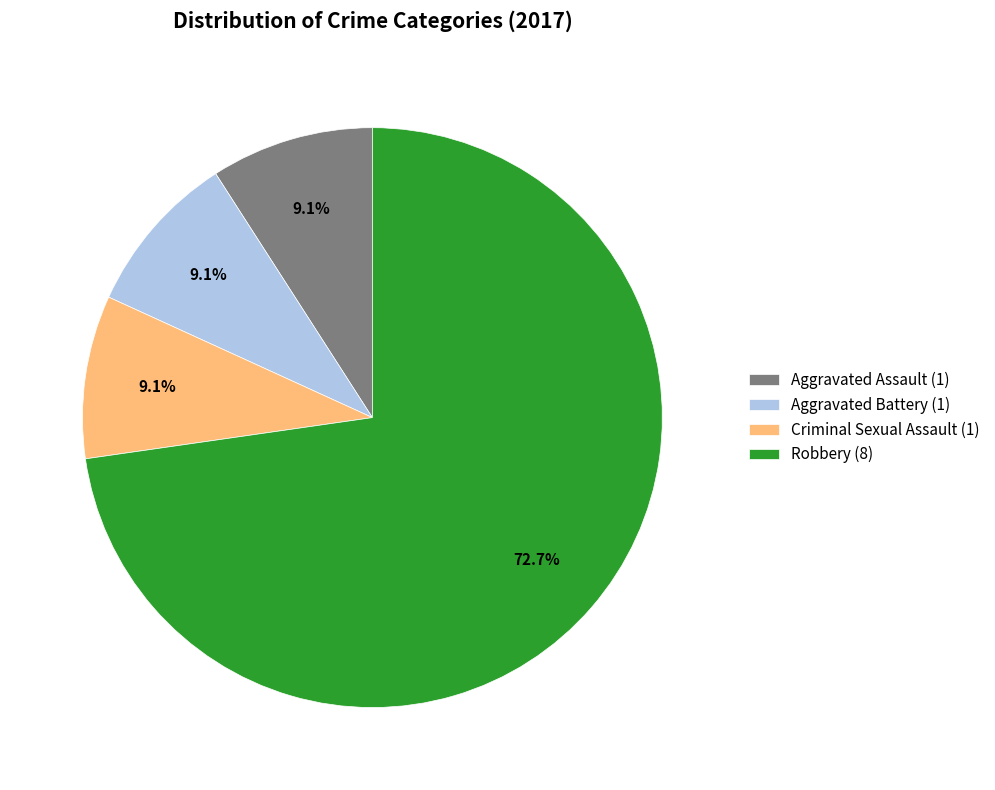

What is the ratio of the value at Robbery (8) to the value at Aggravated Battery (1)?

8.0